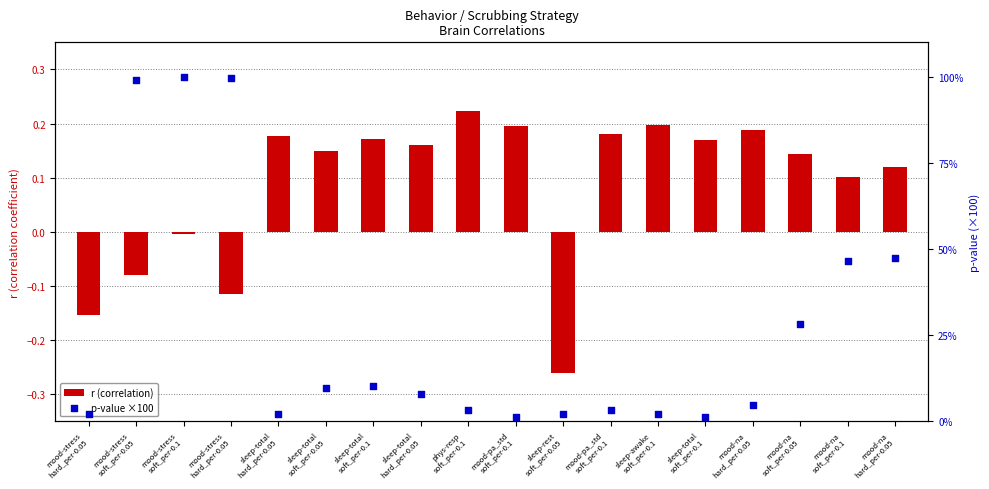

At how many categories does at least one series exceed 26?

6